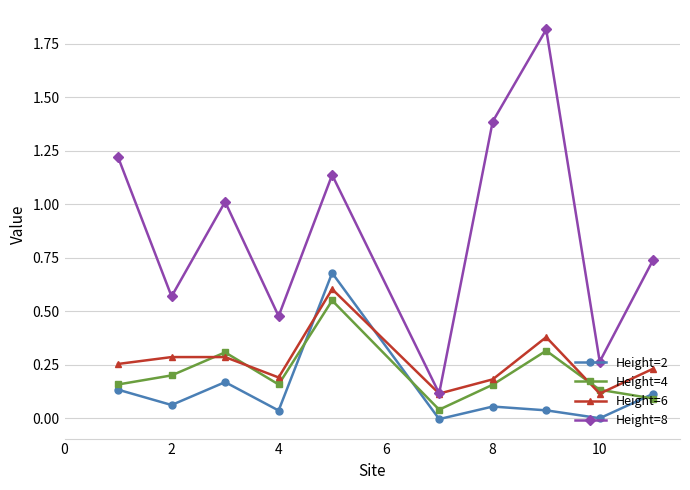

Which series has the largest range (max minus min)?

Height=8